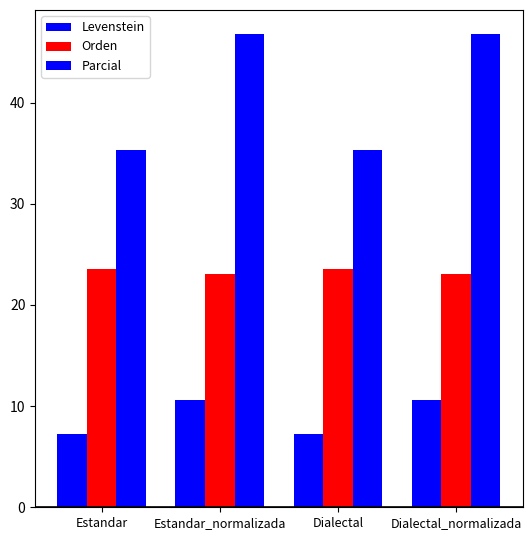

At Dialectal, list the series in order from largest to smallest.

Parcial, Orden, Levenstein